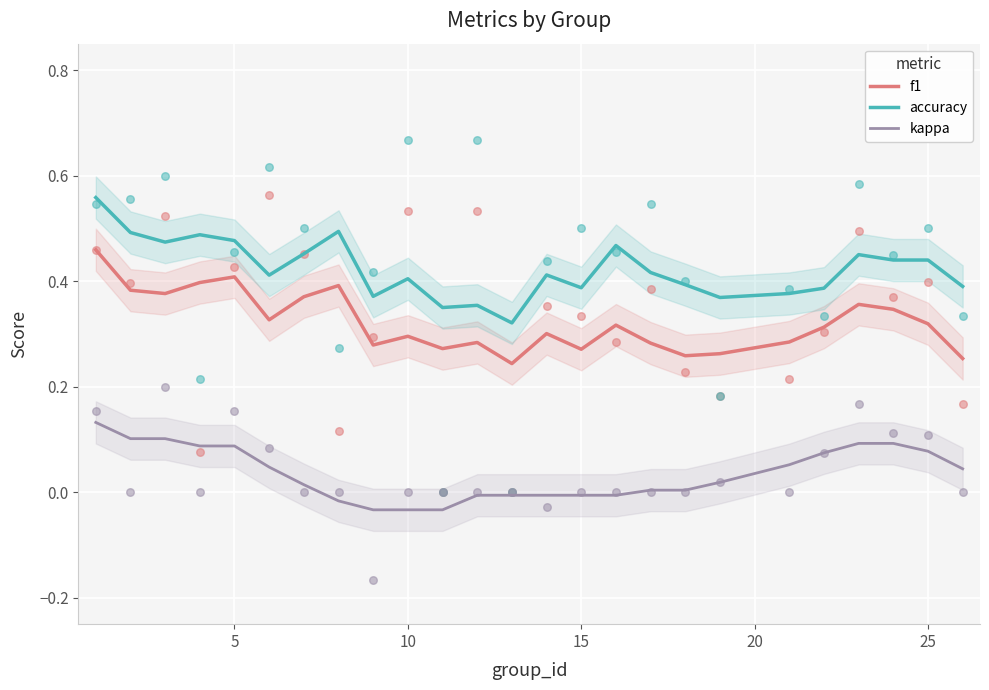

At how many categories does at least one series exceed 0?

25